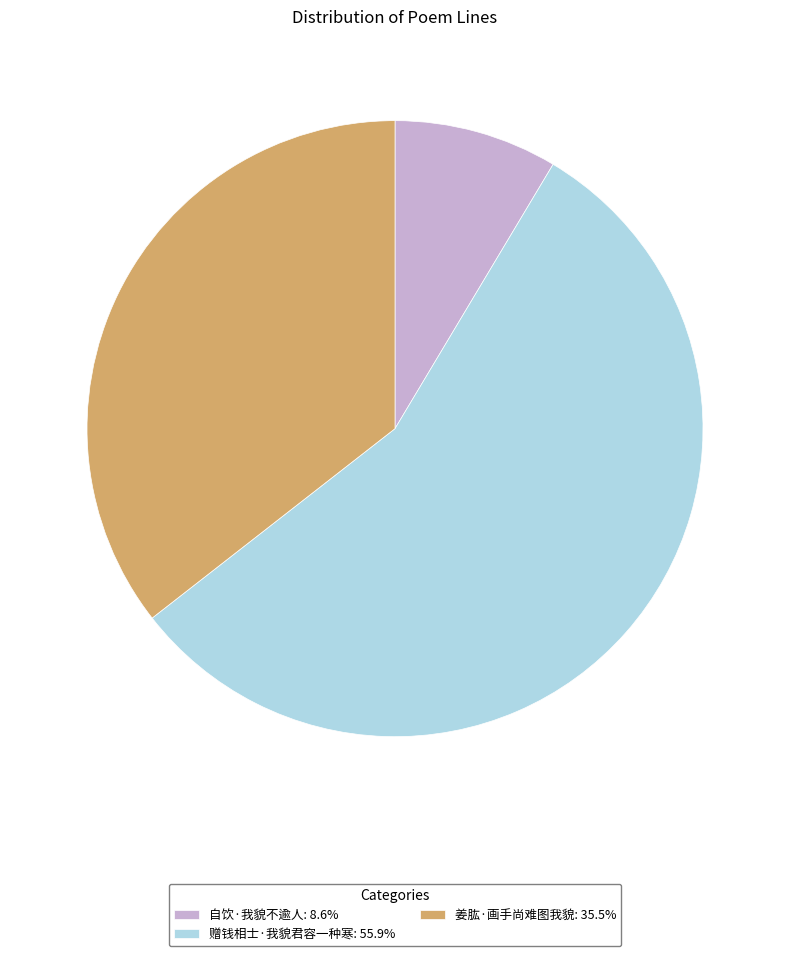

Approximately how many times larger is the value at 赠钱相士·我貌君容一种寒 compared to 姜肱·画手尚难图我貌?

1.6